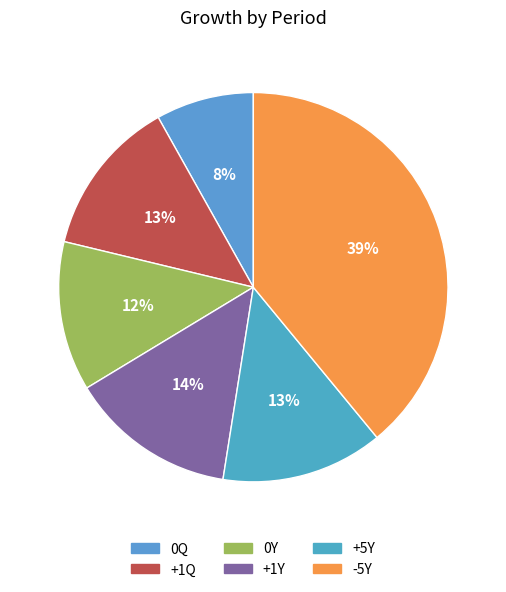

To the nearest percent, what is the combined percentage of 0Q and +1Y?

22%